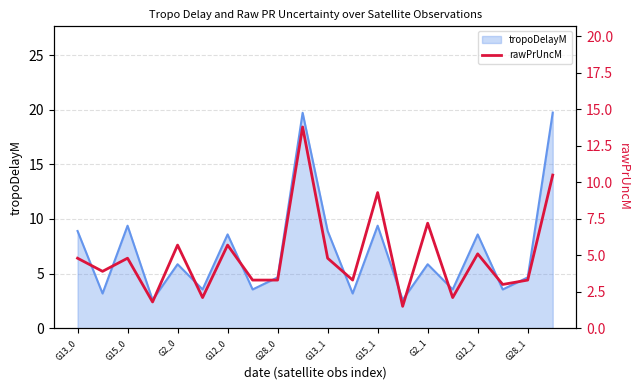

What is the minimum value shown in the chart?

1.5